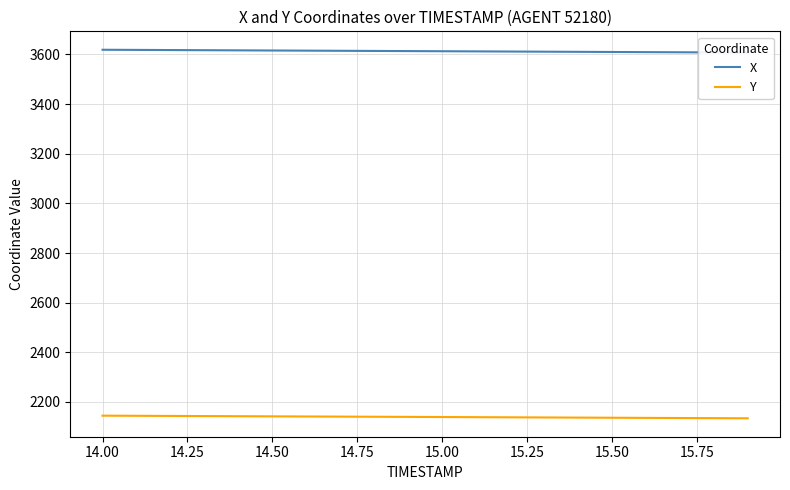

True or false: X has more than 2 points higher than both neighbors.

False